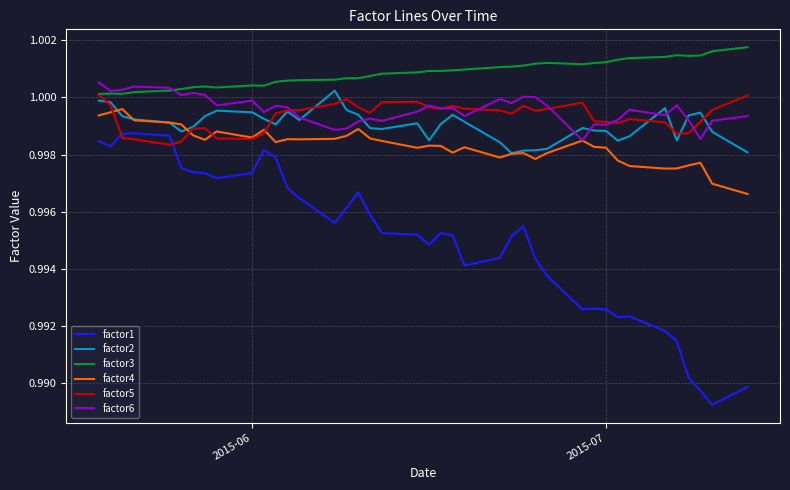

True or false: factor1 and factor4 intersect in this chart.

False